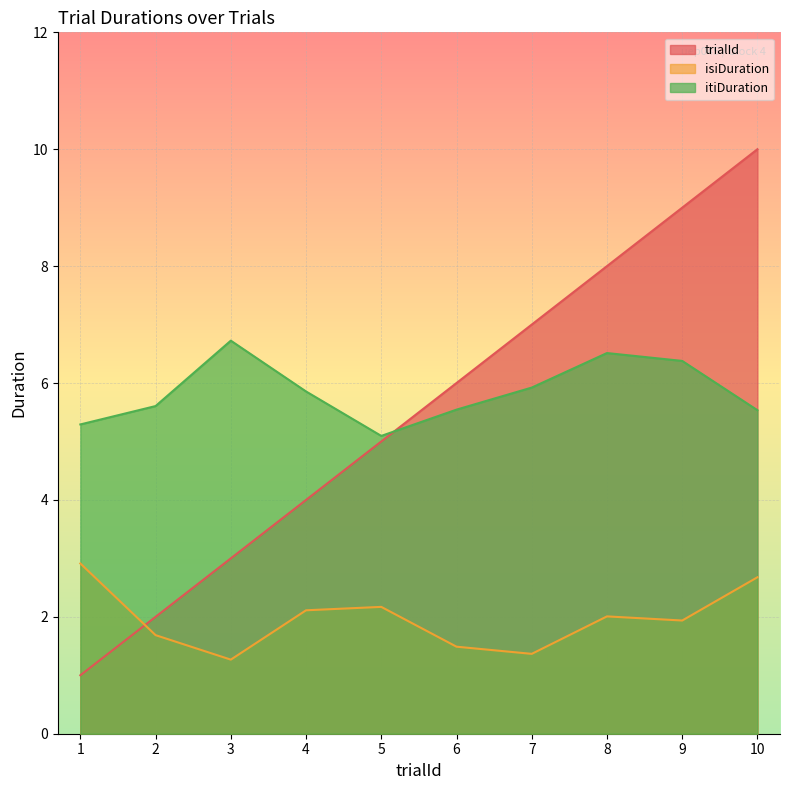

True or false: itiDuration and isiDuration intersect in this chart.

False